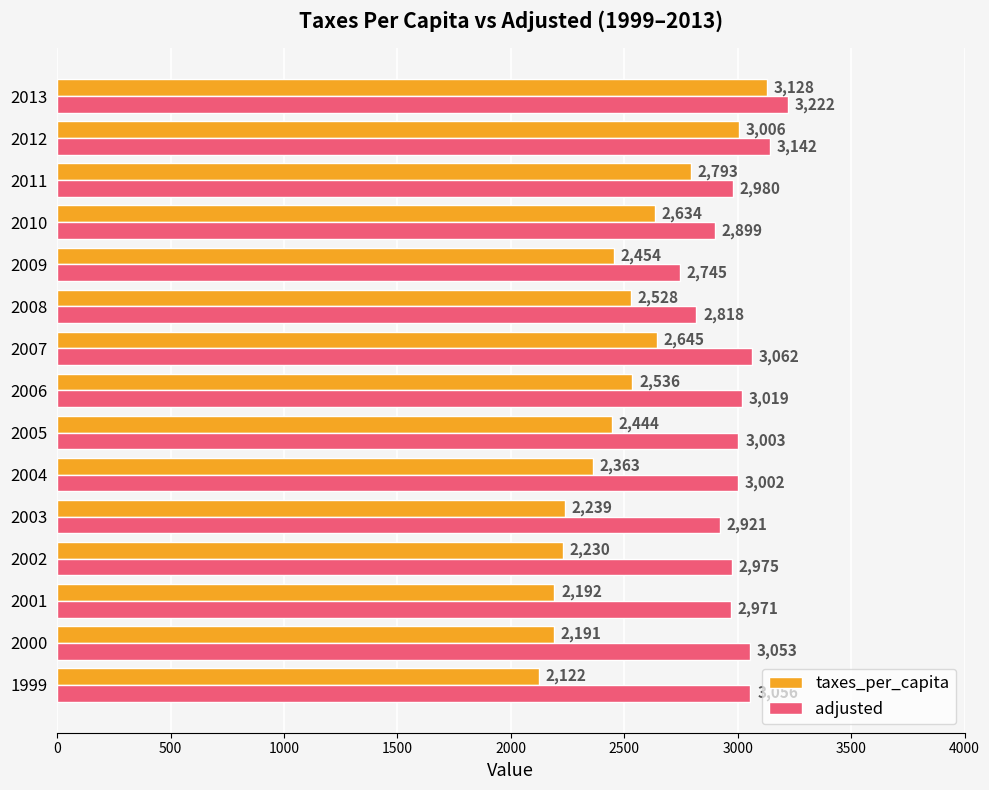

What is the minimum value shown in the chart?

2122